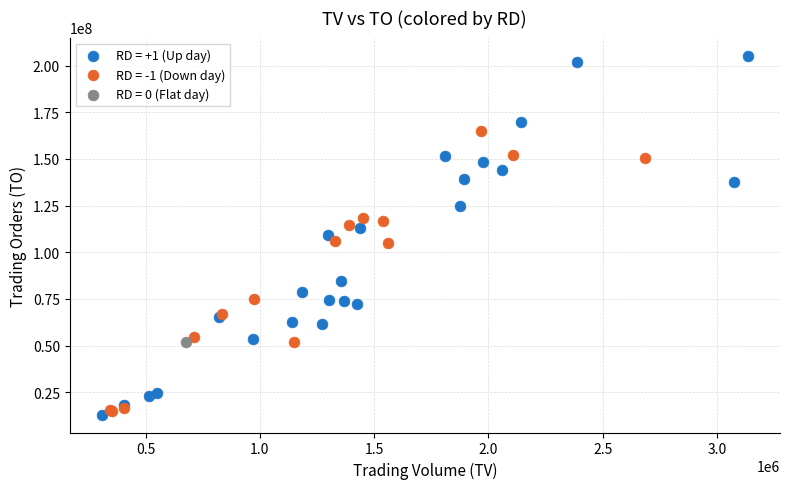

What are all the series names shown in the legend?

RD = +1 (Up day), RD = -1 (Down day), RD = 0 (Flat day)